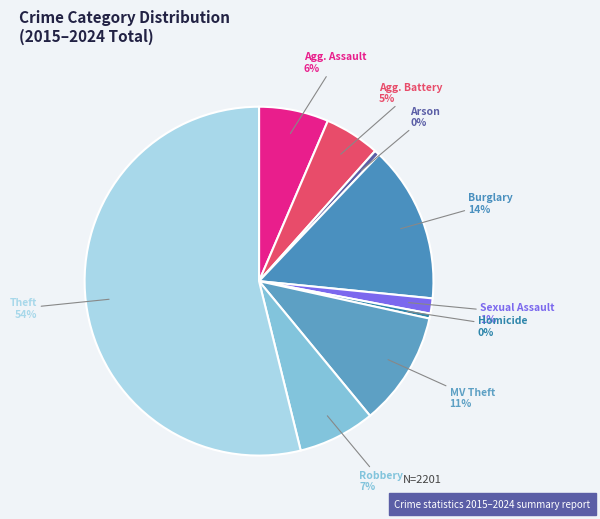

Count the number of slices in the pie.

9